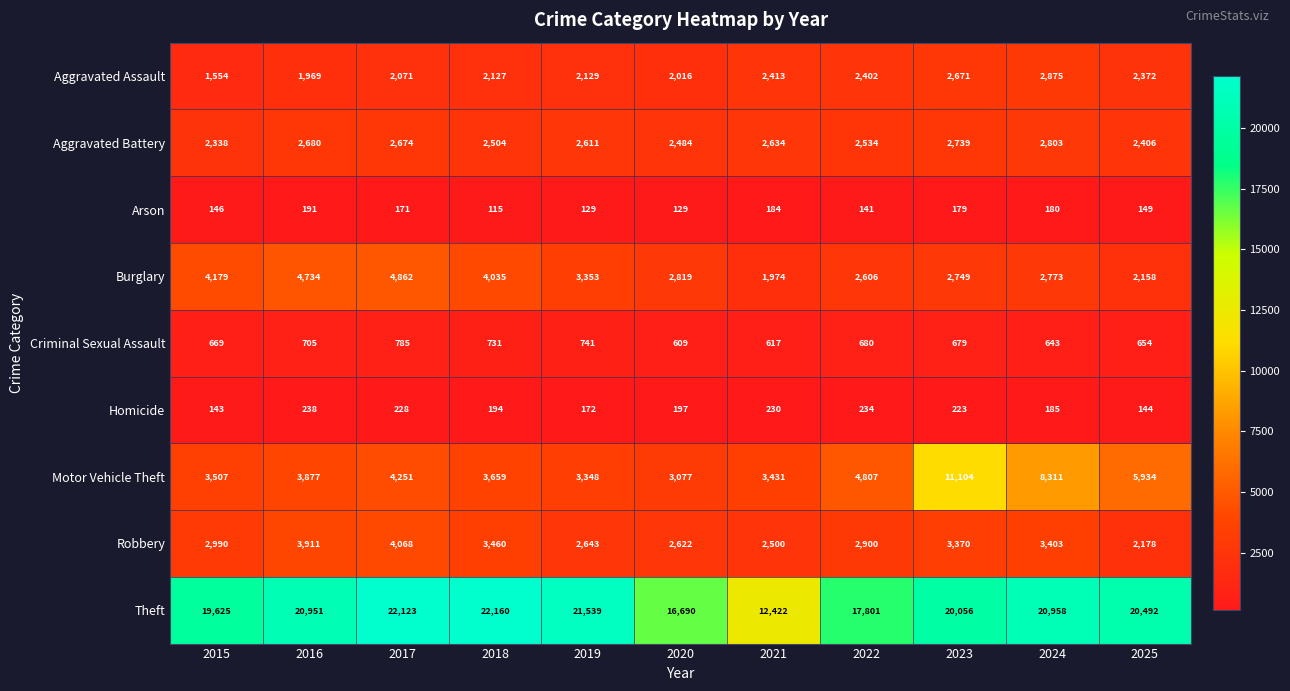

The value of Aggravated Battery at 2016 is 2680. True or false?

True